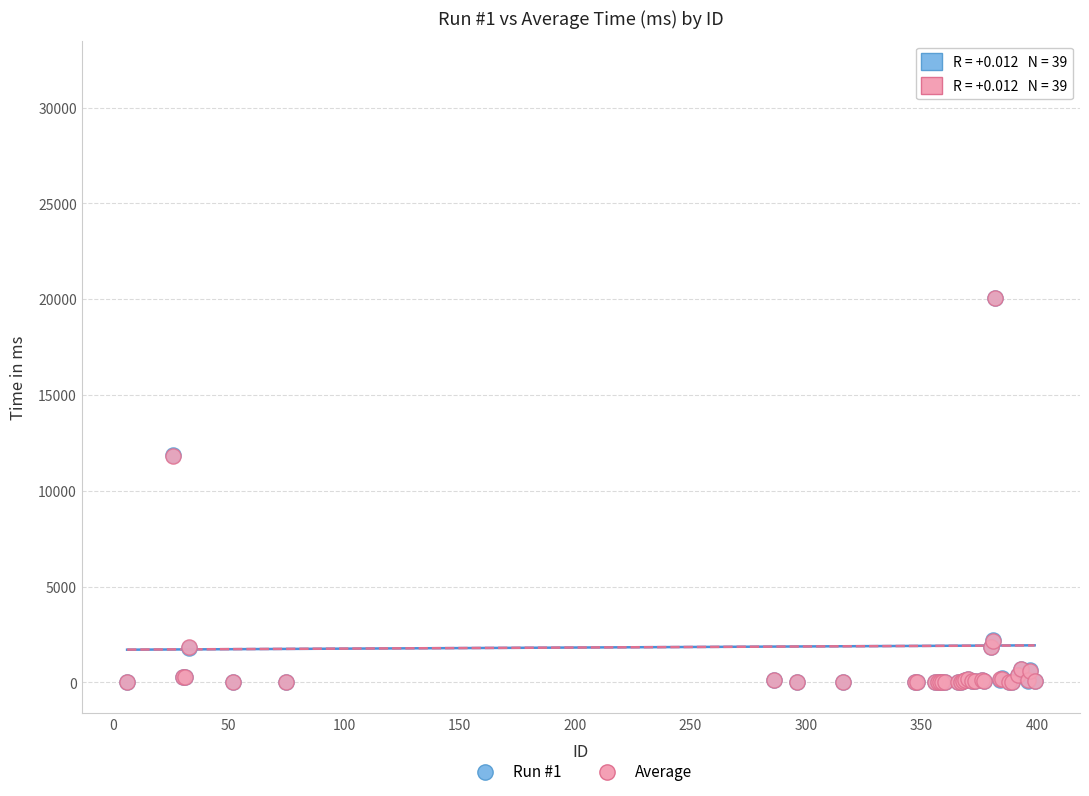

What are all the series names shown in the legend?

Run #1, Average